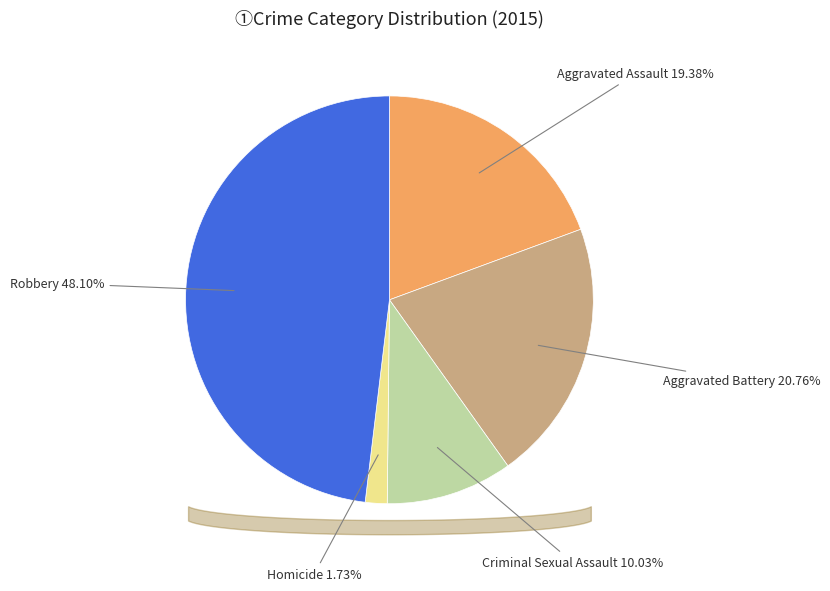

Does any single category account for the majority?

No